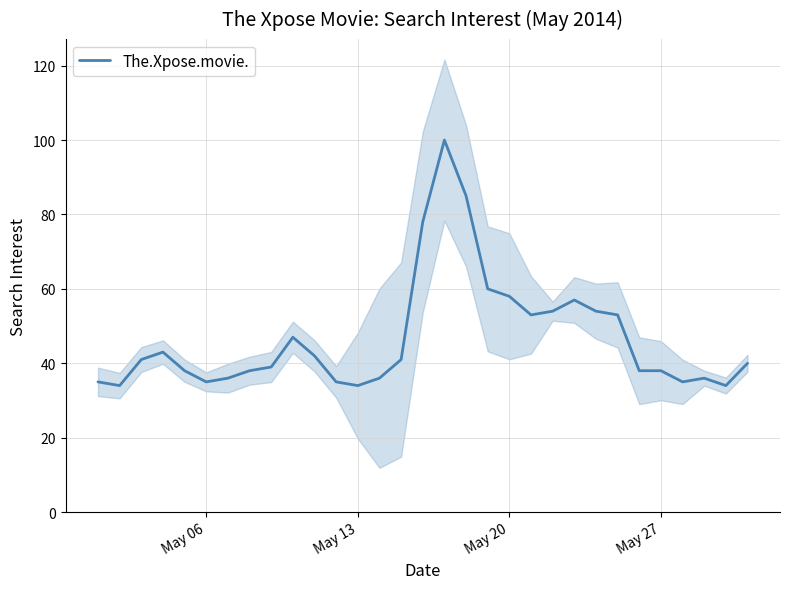

What is the maximum value for The.Xpose.movie.?

100